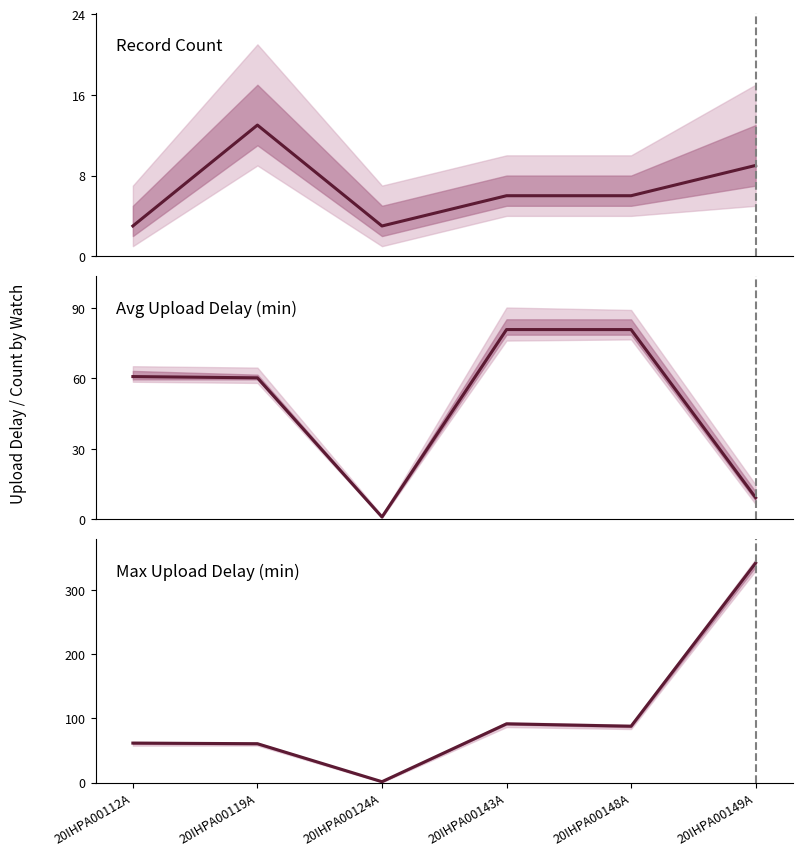

Which label corresponds to the largest value in the chart?

20IHPA00149A